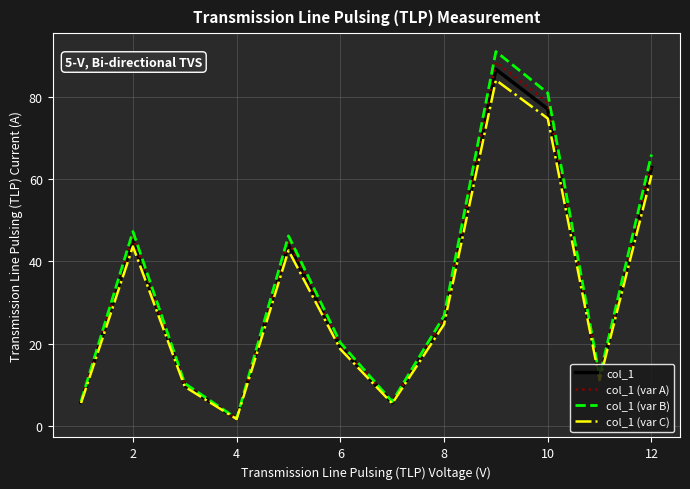

What are all the series names shown in the legend?

col_1, col_1 (var A), col_1 (var B), col_1 (var C)